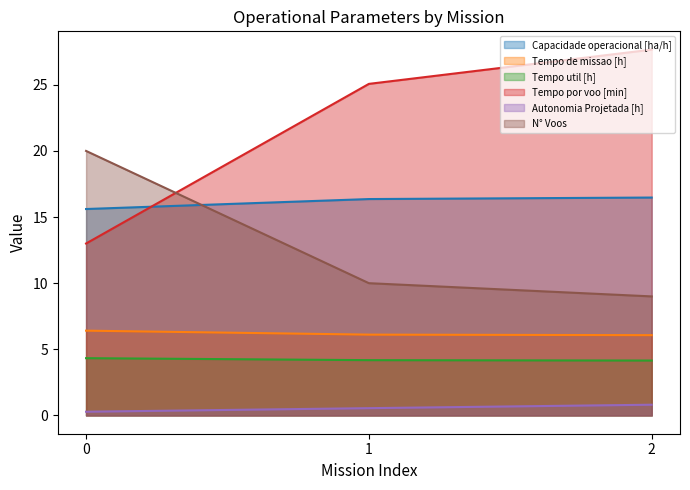

Reading left to right, extract all data points from this chart.

Capacidade operacional [ha/h]: 15.6	16.4	16.5
Tempo de missao [h]: 6.4	6.1	6.1
Tempo util [h]: 4.3	4.2	4.2
Tempo por voo [min]: 13.0	25.1	27.7
Autonomia Projetada [h]: 0.3	0.6	0.8
N° Voos: 20.0	10.0	9.0